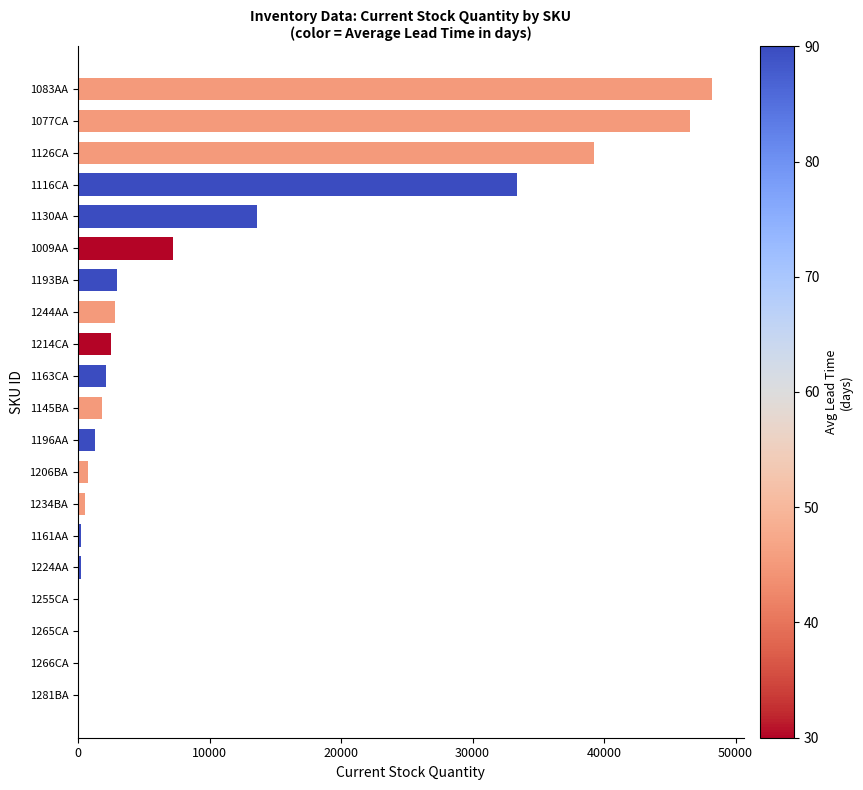

The value at 1126CA is 59019. True or false?

False